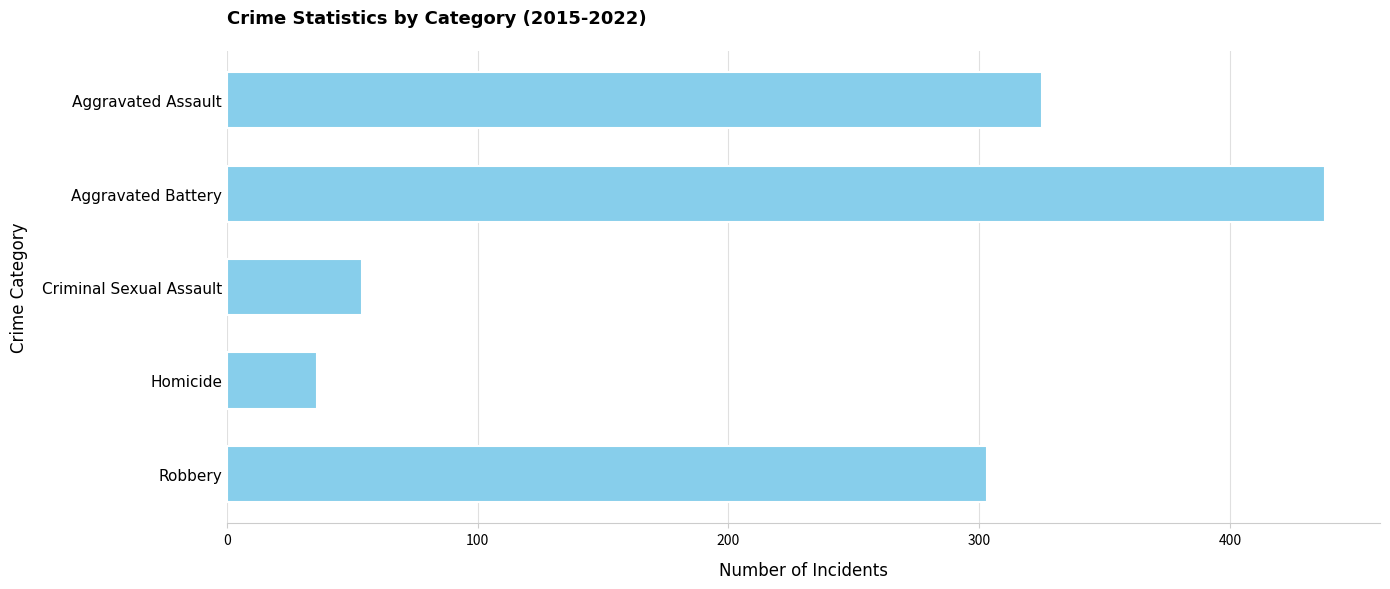

Between Aggravated Assault and Aggravated Battery, which is larger?

Aggravated Battery